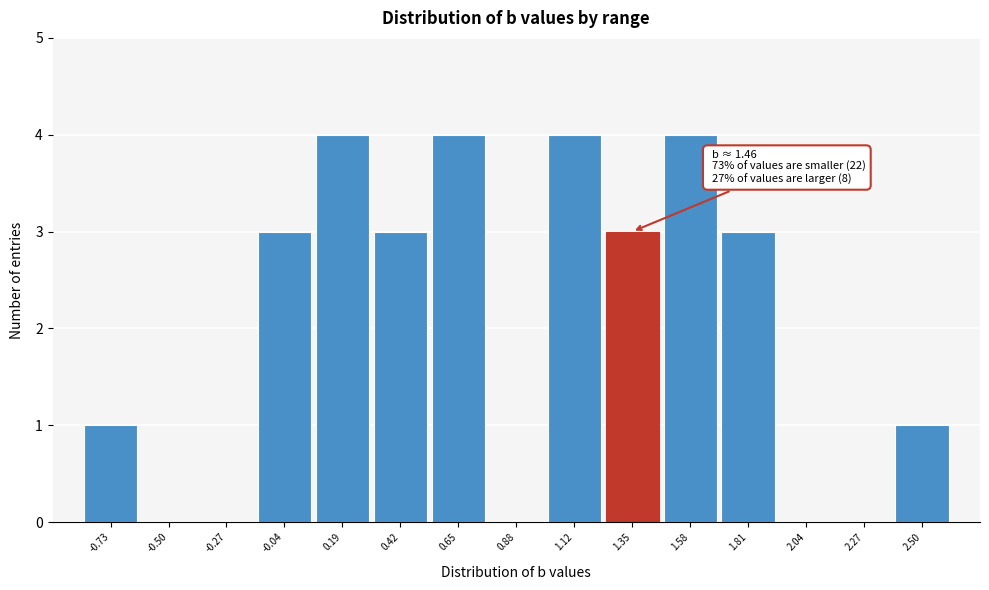

Reading left to right, extract all data points from this chart.

-0.73=1	-0.50=0	-0.27=0	-0.04=3	0.19=4	0.42=3	0.65=4	0.88=0	1.12=4	1.35=3	1.58=4	1.81=3	2.04=0	2.27=0	2.50=1